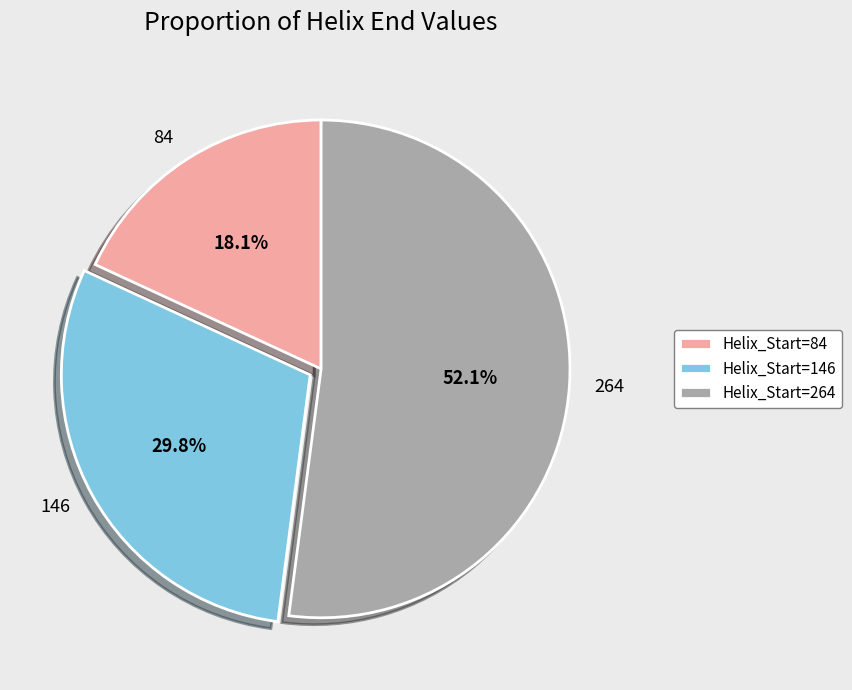

How many segments does this pie chart have?

3